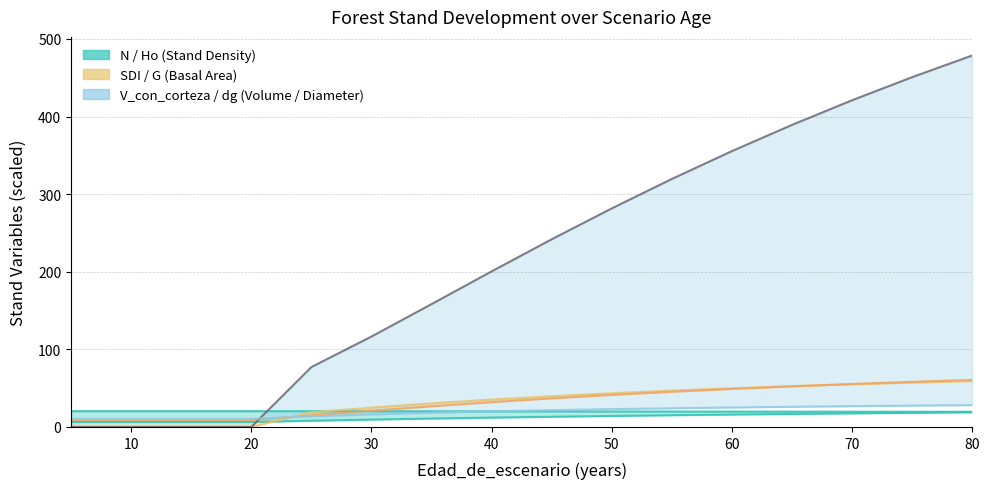

Reading left to right, transcribe all the data shown in this chart.

N: 20.4	20.4	20.4	20.4	20.3	20.2	20.2	20.1	20.0	20.0	19.9	19.8	19.7	19.7	19.6	19.5
G: 8.9	8.9	8.9	8.9	14.8	20.9	26.6	32.0	36.9	41.3	45.4	49.0	52.3	55.4	58.1	60.7
SDI: 0.0	0.0	0.0	0.0	18.9	24.9	30.4	35.3	39.6	43.4	46.8	49.9	52.6	55.0	57.2	59.2
V_con_corteza: 0.0	0.0	0.0	0.0	77.2	116.5	158.3	200.4	241.8	281.6	319.6	355.4	389.2	420.9	450.7	478.7
dg: 10.5	10.5	10.5	10.5	13.6	16.2	18.3	20.1	21.6	23.0	24.1	25.1	26.0	26.8	27.5	28.1
Ho: 6.4	6.4	6.4	6.4	8.0	9.5	10.8	12.1	13.2	14.2	15.1	16.0	16.8	17.5	18.2	18.9